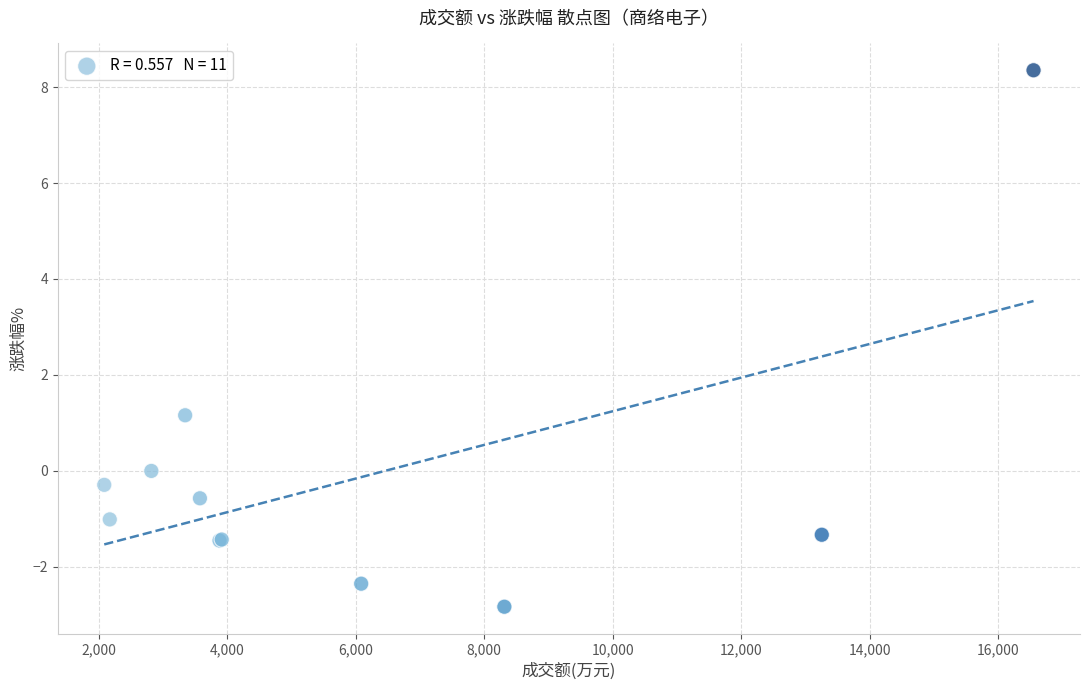

What Y value in the scatter plot is closest to 2?

1.2